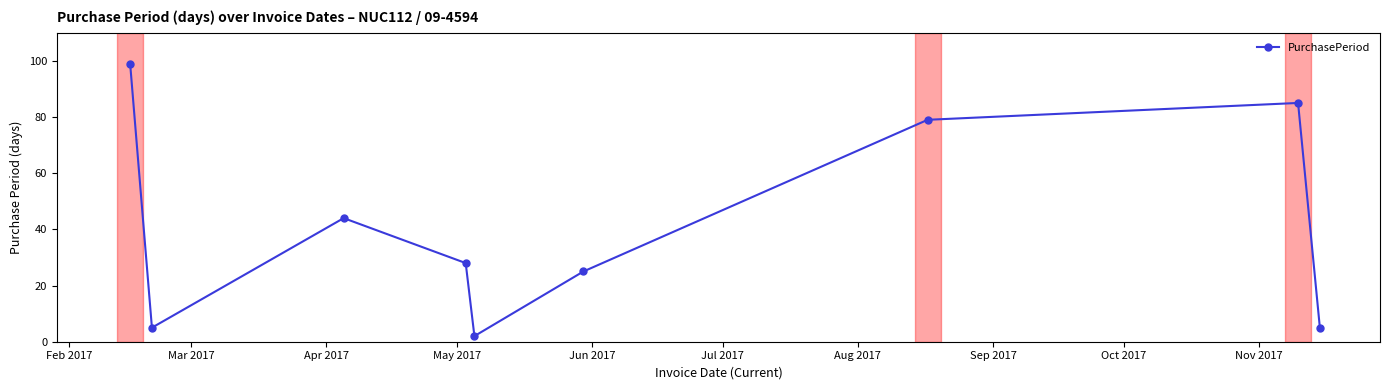

True or false: there are more than 2 points higher than both neighbors.

False